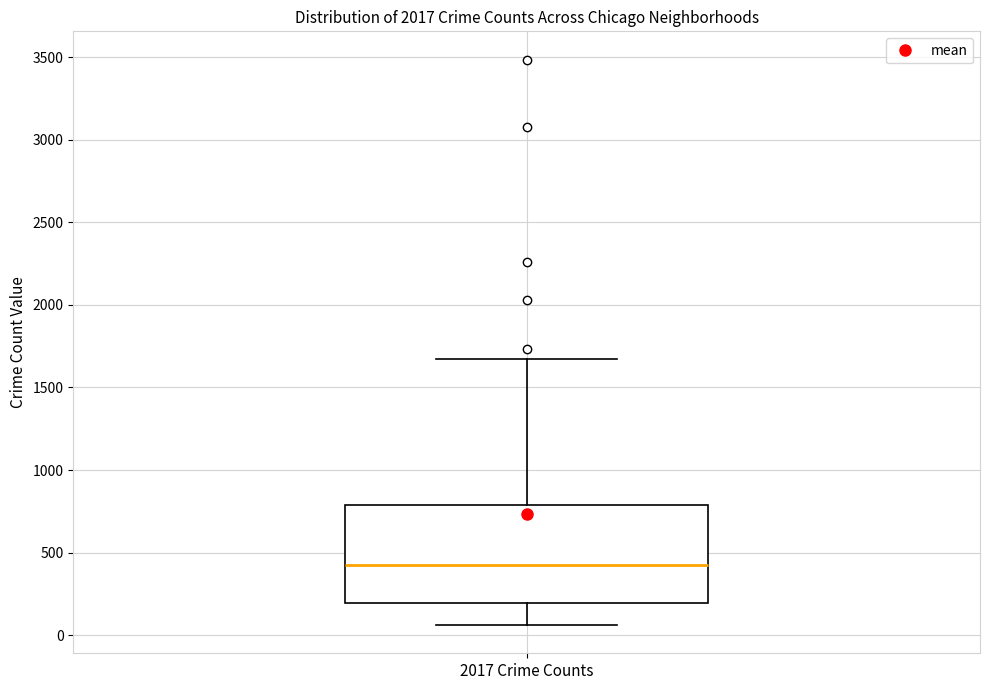

Read this box plot against the y-axis: the position of the median line, the range covered by the box, and the ends of both whiskers. The values are not printed on the chart, so give them approximately, as read against the axis.

median 450, box 200 to 800, whiskers 50 to 1650